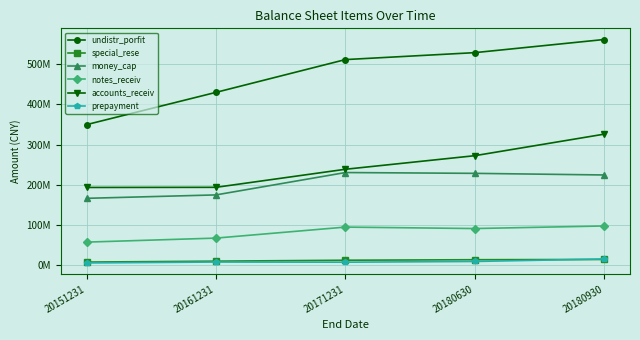

Which series has the largest range (max minus min)?

undistr_porfit